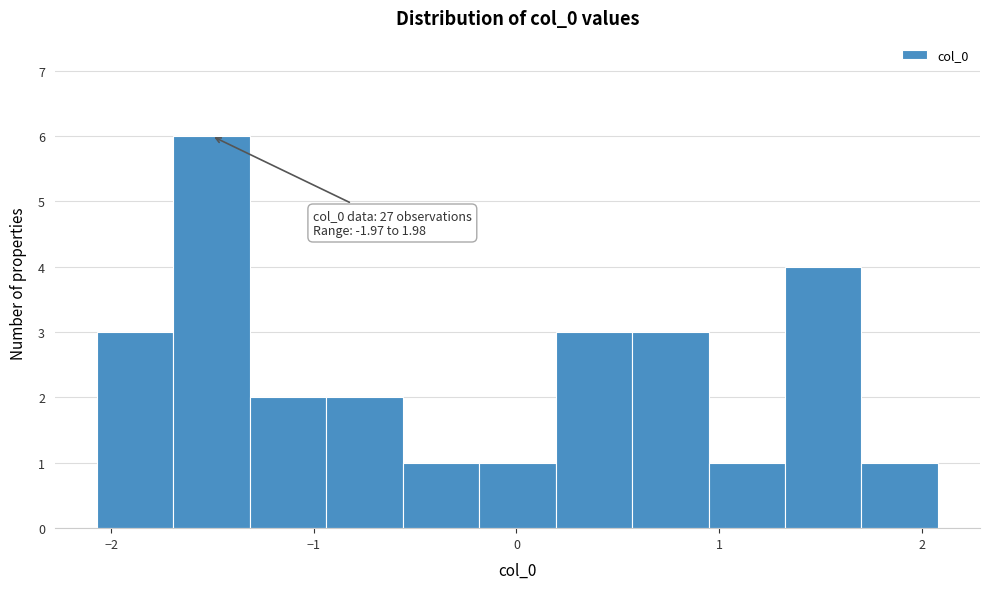

Read against the x-axis, roughly where is the centre of the tallest bar?

-1.5